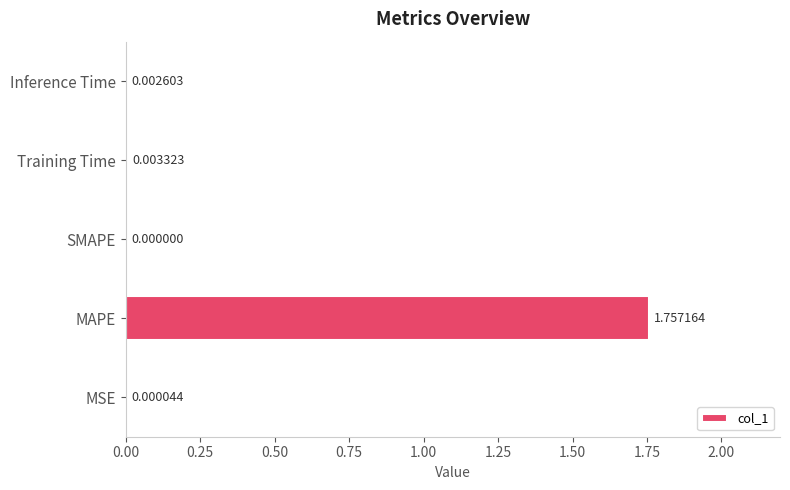

Which label corresponds to the largest value in the chart?

MAPE